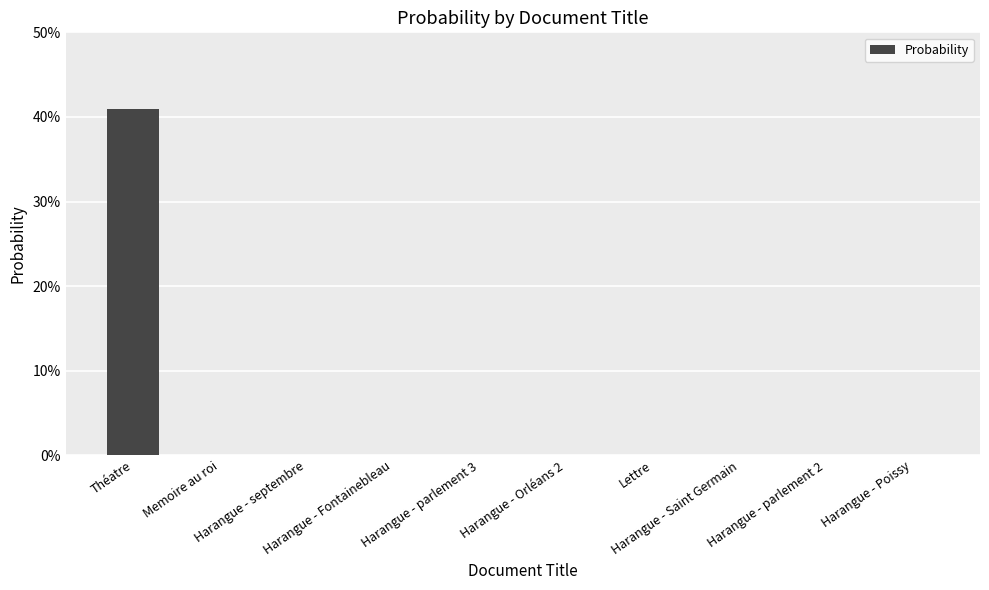

At which label is the value closest to 0?

Harangue - parlement 3